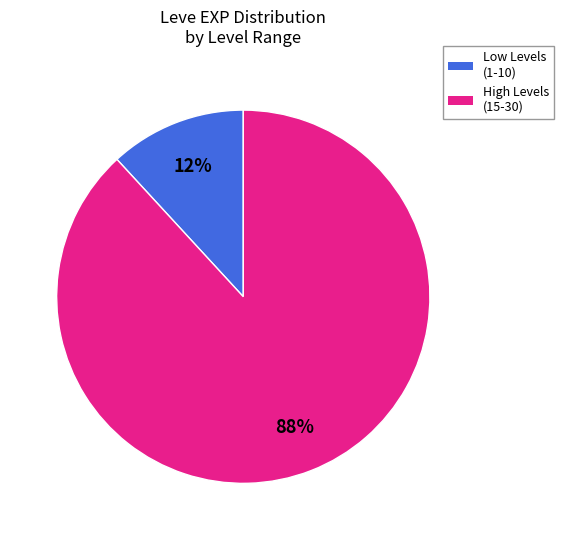

To the nearest percent, what is the difference between the largest and smallest slice percentages?

76%